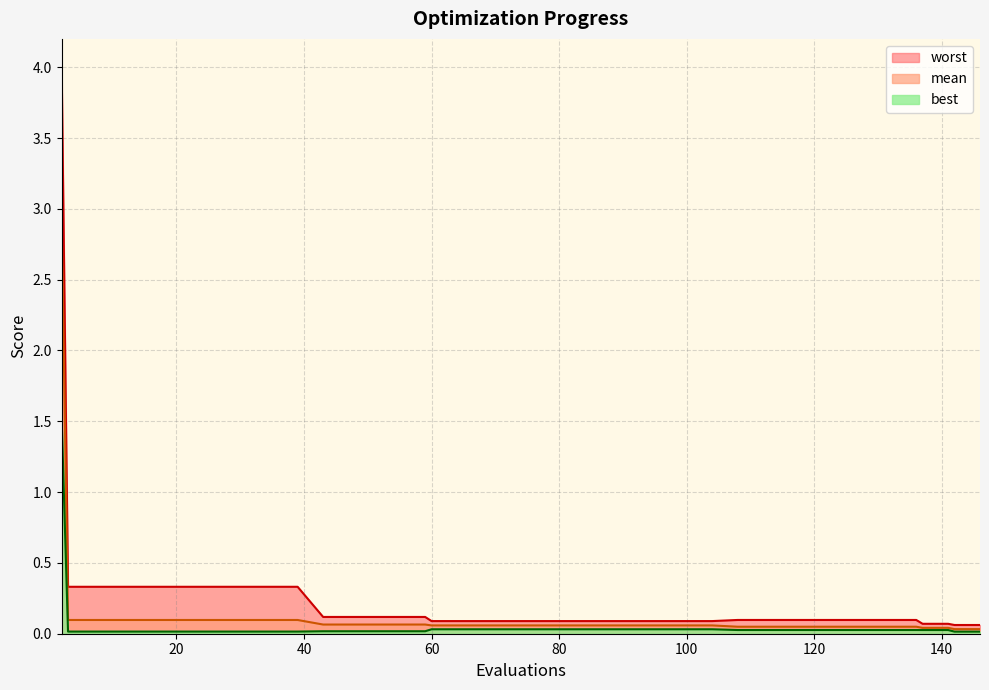

At which category does the chart reach its peak across all series?

2